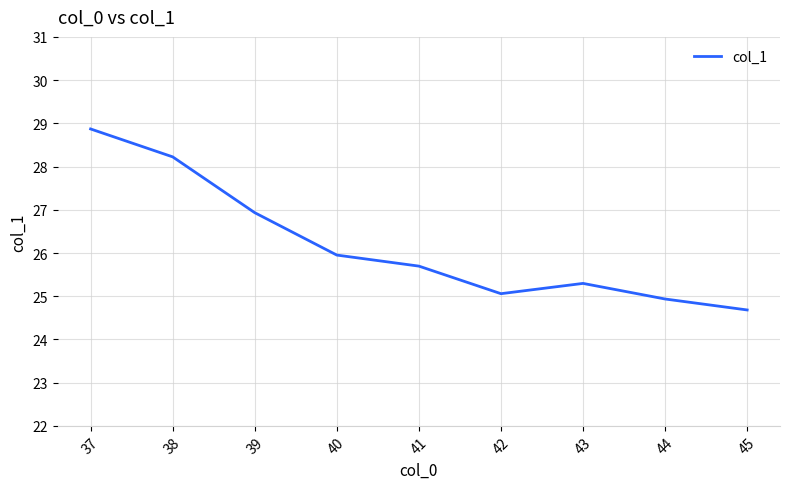

Reading left to right, list all the values displayed in this chart.

37=28.9	38=28.2	39=26.9	40=26.0	41=25.7	42=25.1	43=25.3	44=24.9	45=24.7